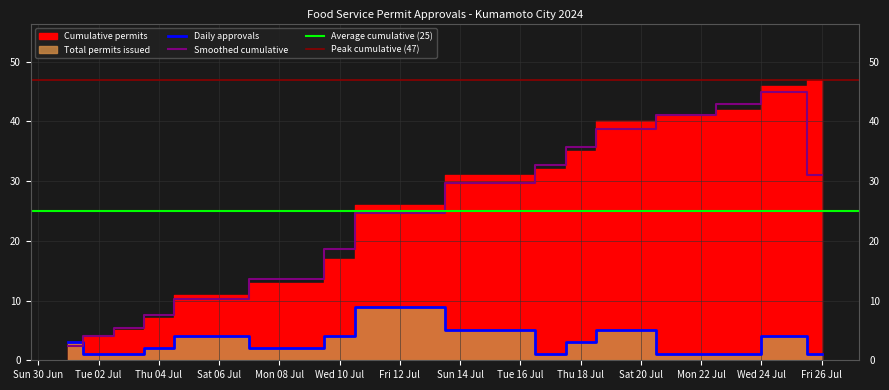

How many intersections are there between Daily approvals and Smoothed cumulative?

1